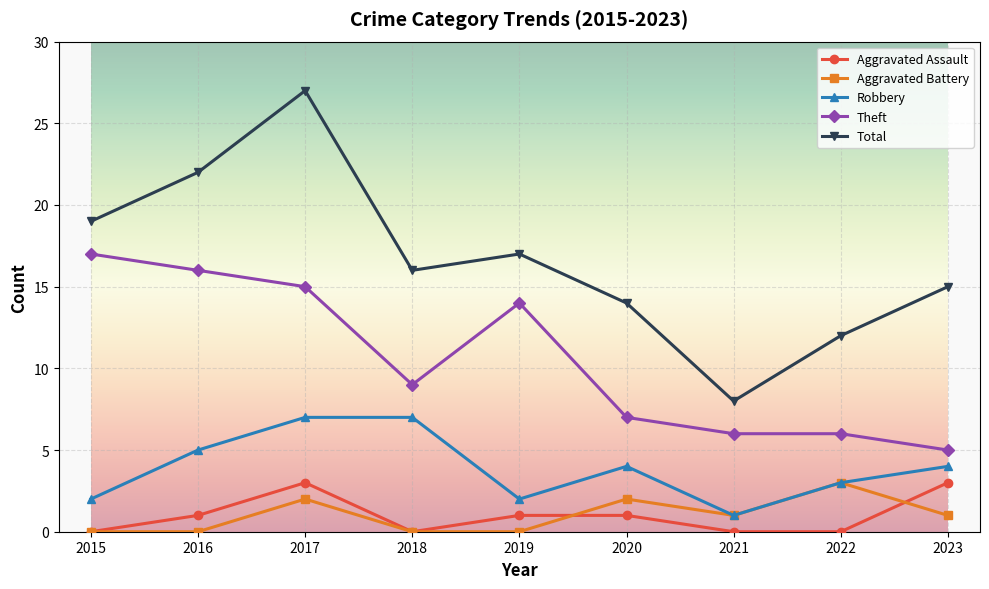

What is the total value across all series at 2018?

32